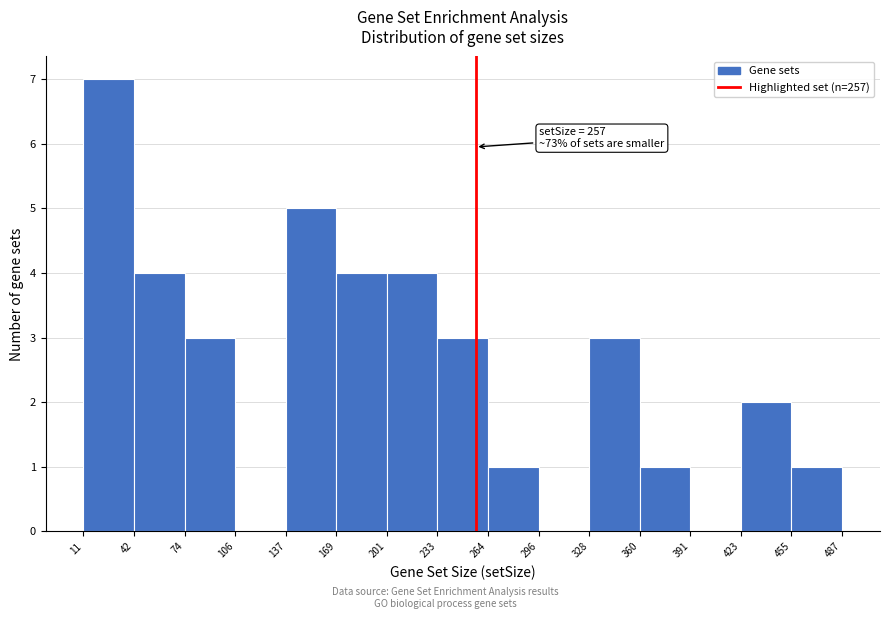

Over which range of the x-axis is the bar tallest?

11 to 42